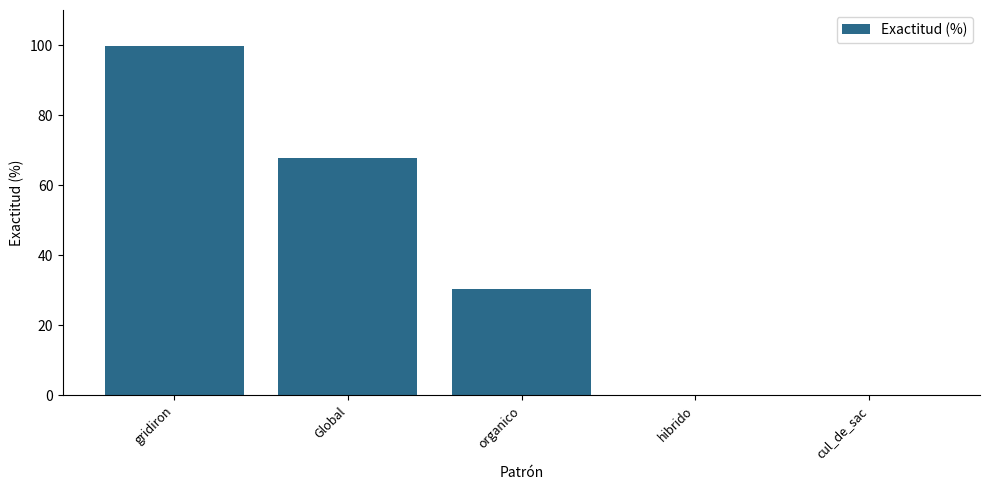

What is the average value?

39.5